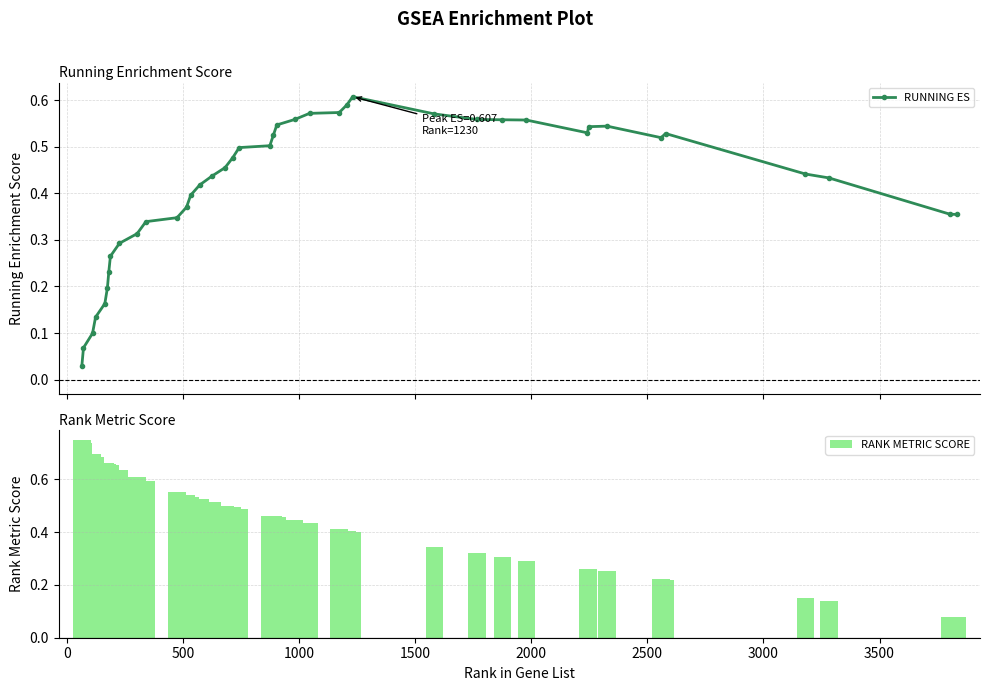

Which series has the largest range (max minus min)?

RANK METRIC SCORE